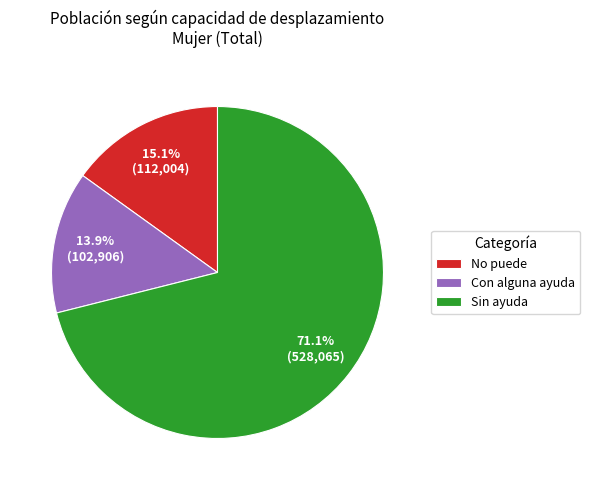

How many segments does this pie chart have?

3